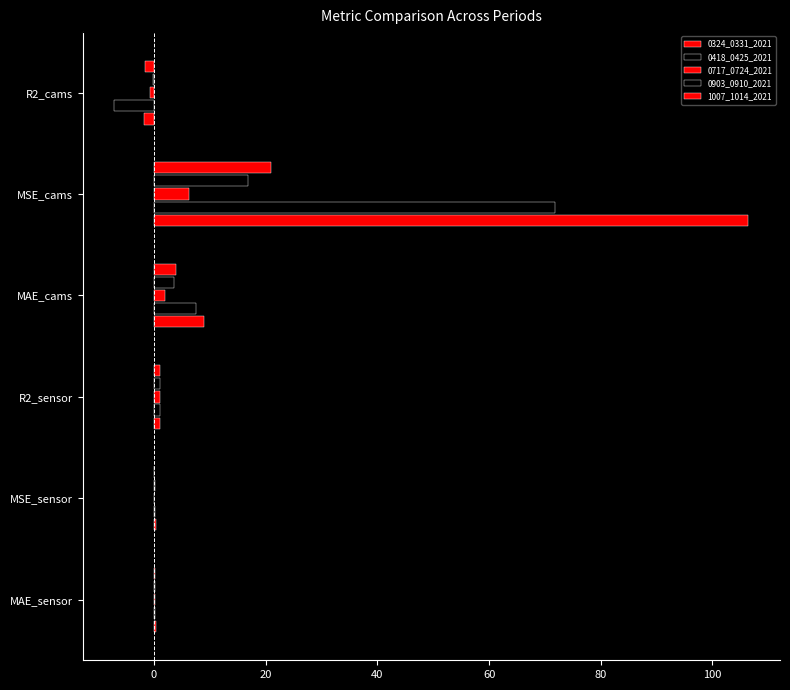

Reading left to right, list all the values displayed in this chart.

0324_0331_2021: 0.3	0.4	1.0	9.0	106.4	-1.8
0418_0425_2021: 0.2	0.1	1.0	7.6	71.8	-7.1
0717_0724_2021: 0.2	0.1	1.0	1.9	6.2	-0.7
0903_0910_2021: 0.2	0.1	1.0	3.6	16.8	-0.2
1007_1014_2021: 0.1	0.1	1.0	4.0	21.0	-1.6